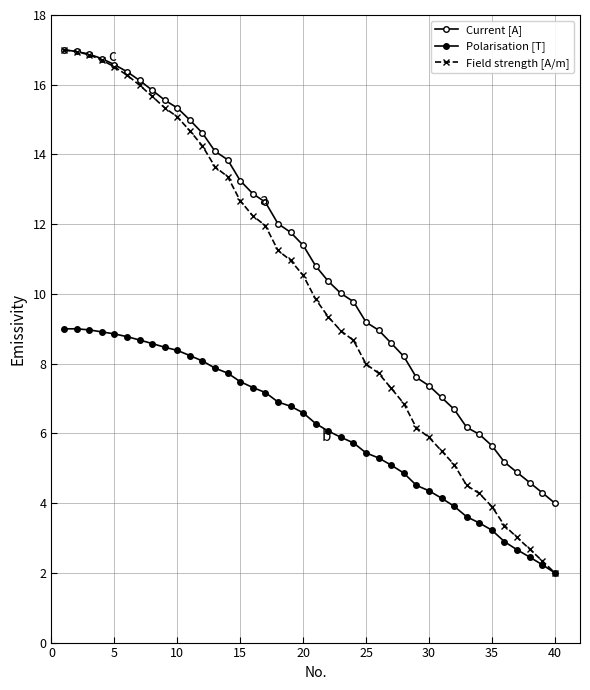

What is the highest value of the Field strength [A/m] series?

17.0